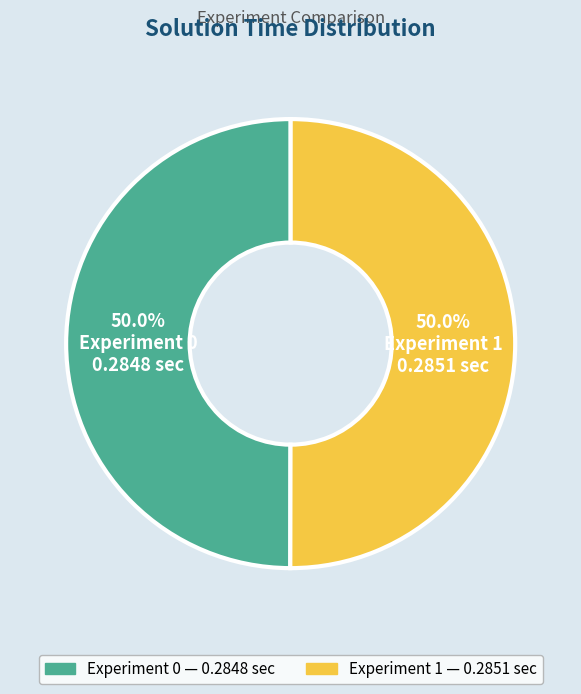

What percentage is the Experiment 1 slice, to the nearest percent?

50%